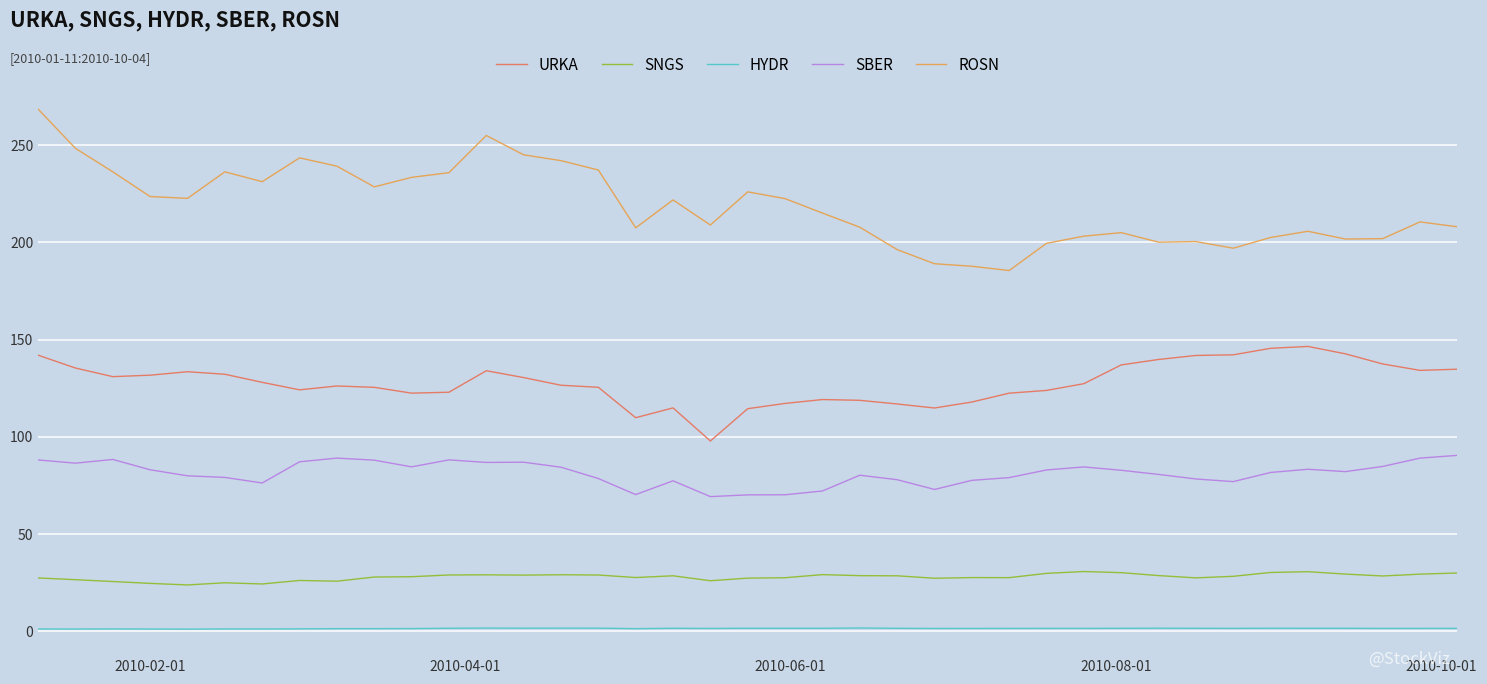

Does the chart have visible grid lines?

Yes